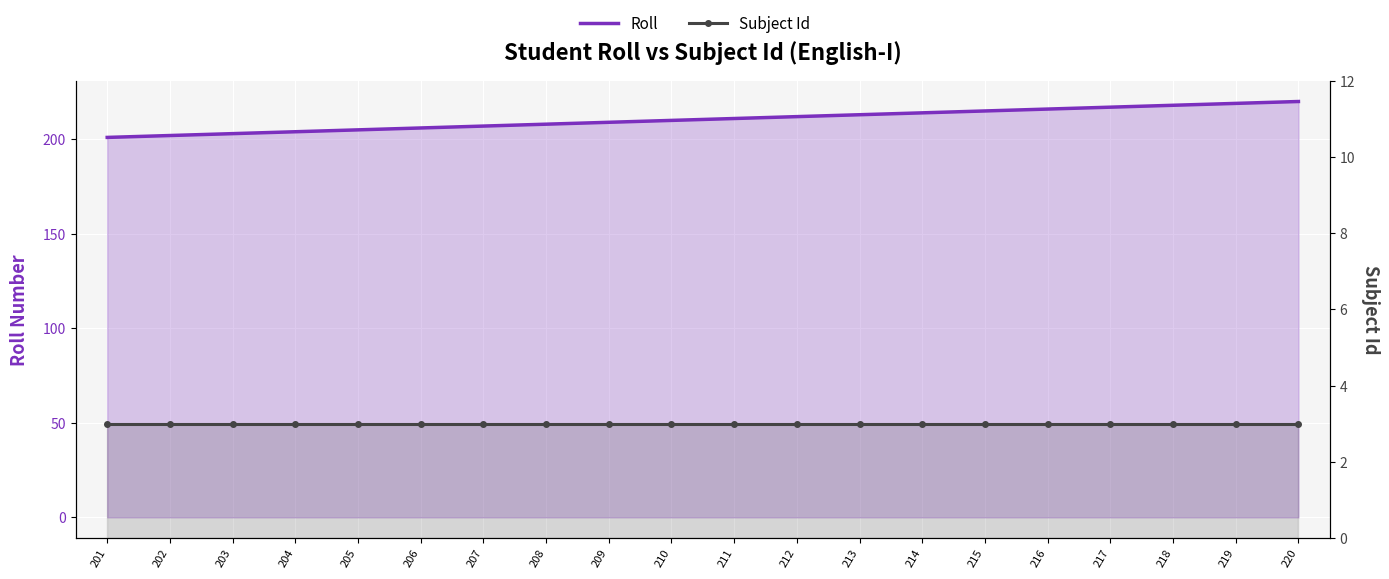

True or false: Subject Id and Roll intersect in this chart.

False